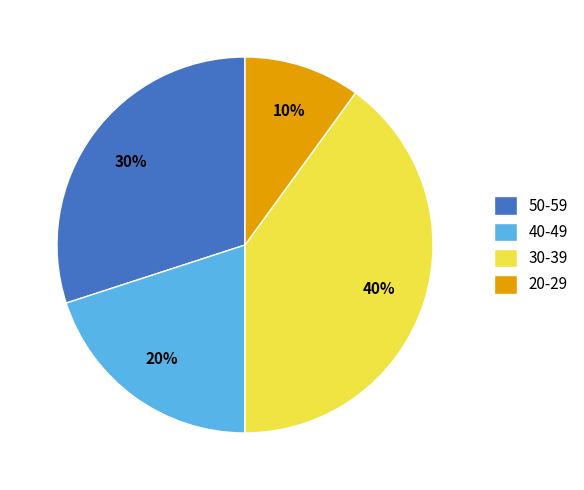

To the nearest percent, what is the difference between the largest and smallest slice percentages?

30%